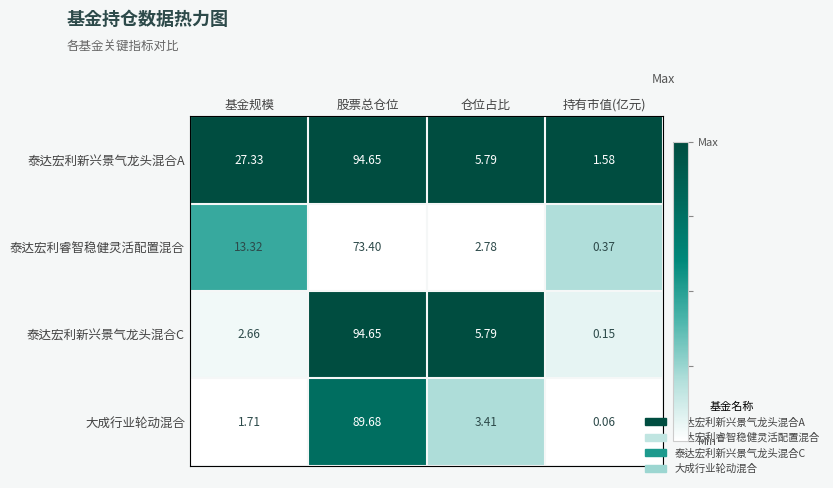

Which series has the widest spread of values?

泰达宏利新兴景气龙头混合C